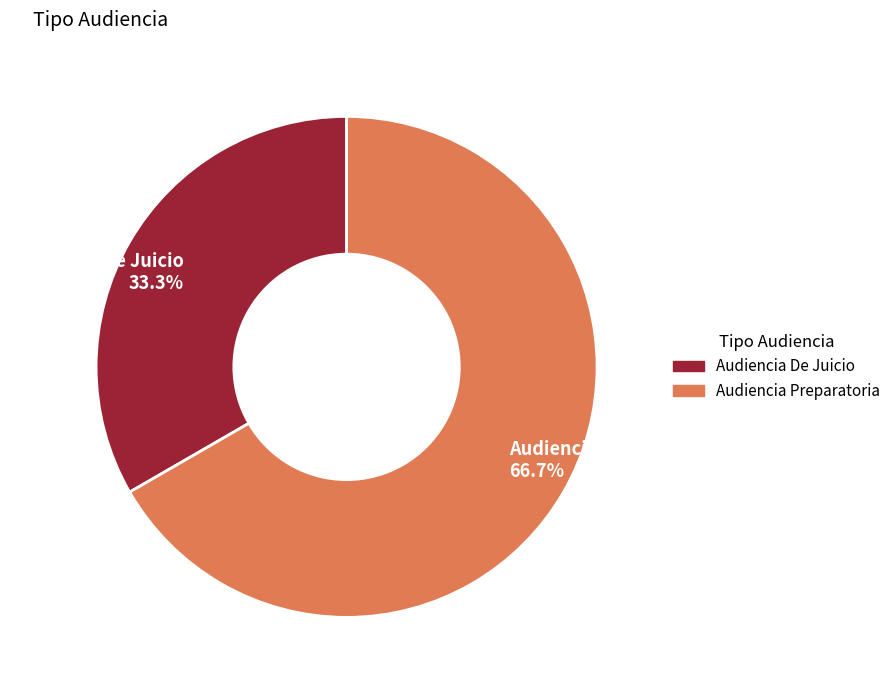

Rank the categories by value from lowest to highest.

Audiencia De Juicio, Audiencia Preparatoria